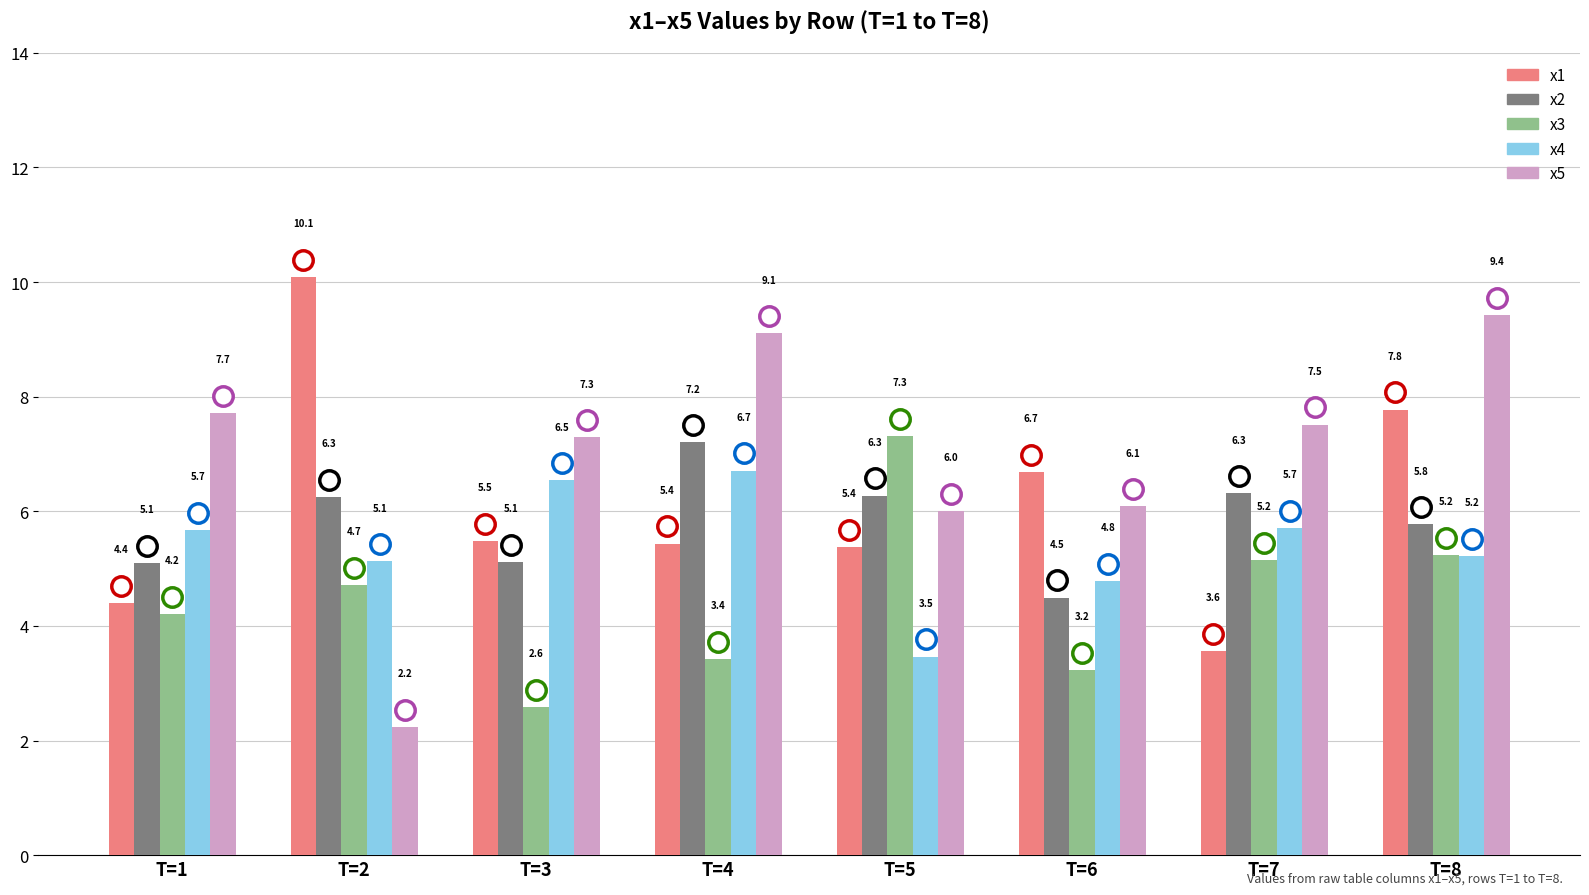

Count the number of categories in the chart.

8